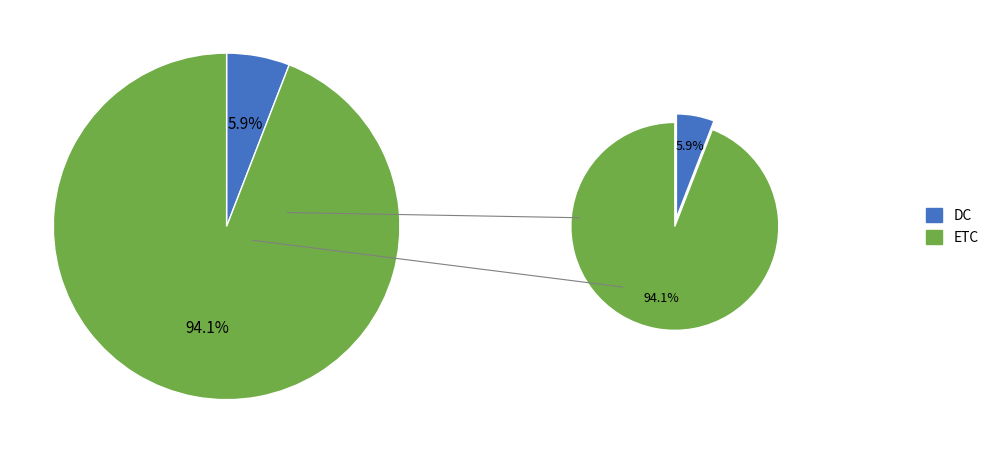

Does any single category account for the majority?

Yes